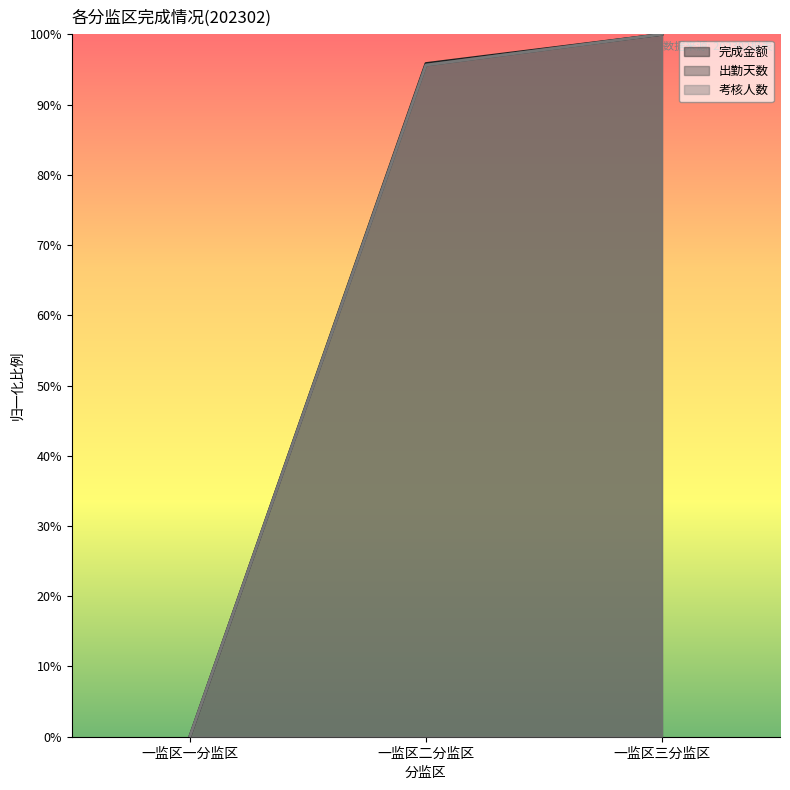

At 一监区三分监区, list the series in order from largest to smallest.

完成金额, 出勤天数, 考核人数